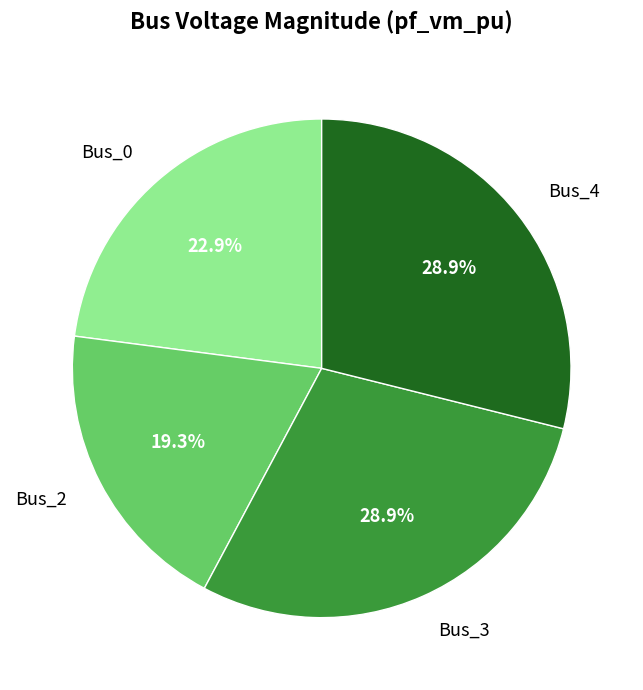

To the nearest percent, what is the difference between the largest and smallest slice percentages?

10%